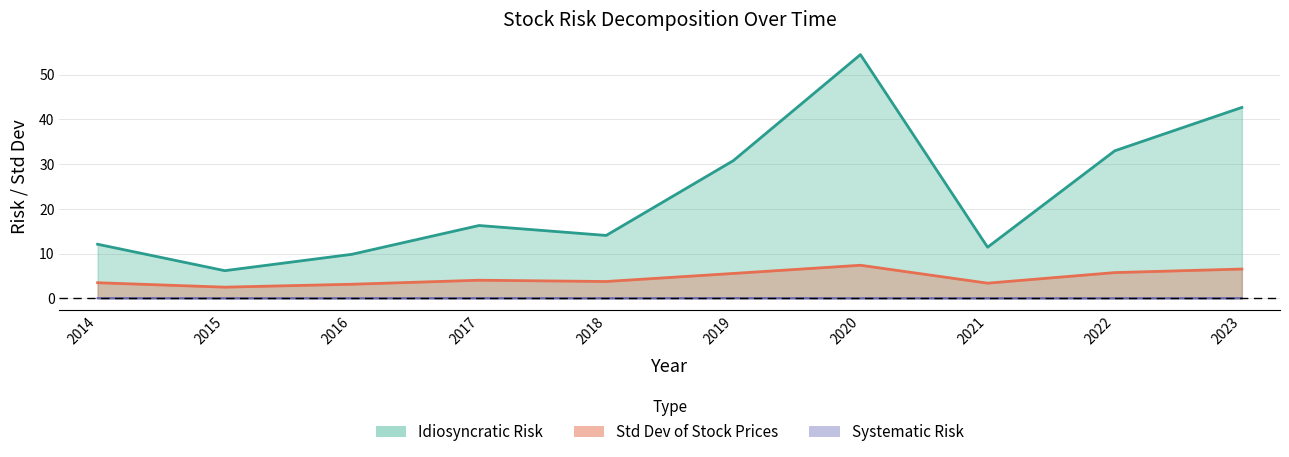

In Idiosyncratic Risk, how many points are higher than both neighbors (excluding endpoints)?

2